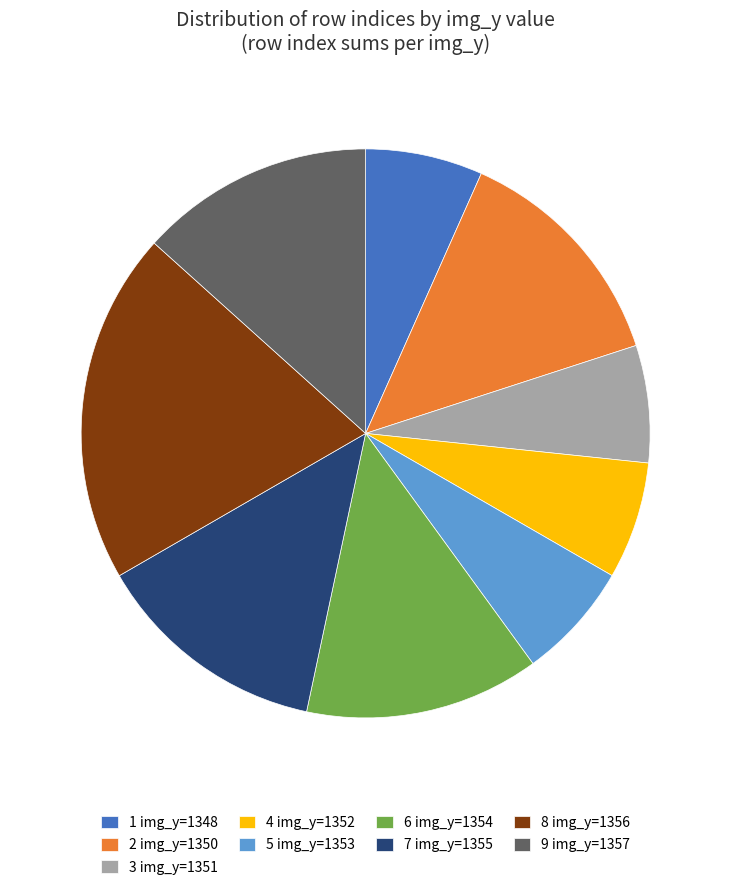

Which has a higher value, 2 img_y=1350 or 1 img_y=1348?

2 img_y=1350